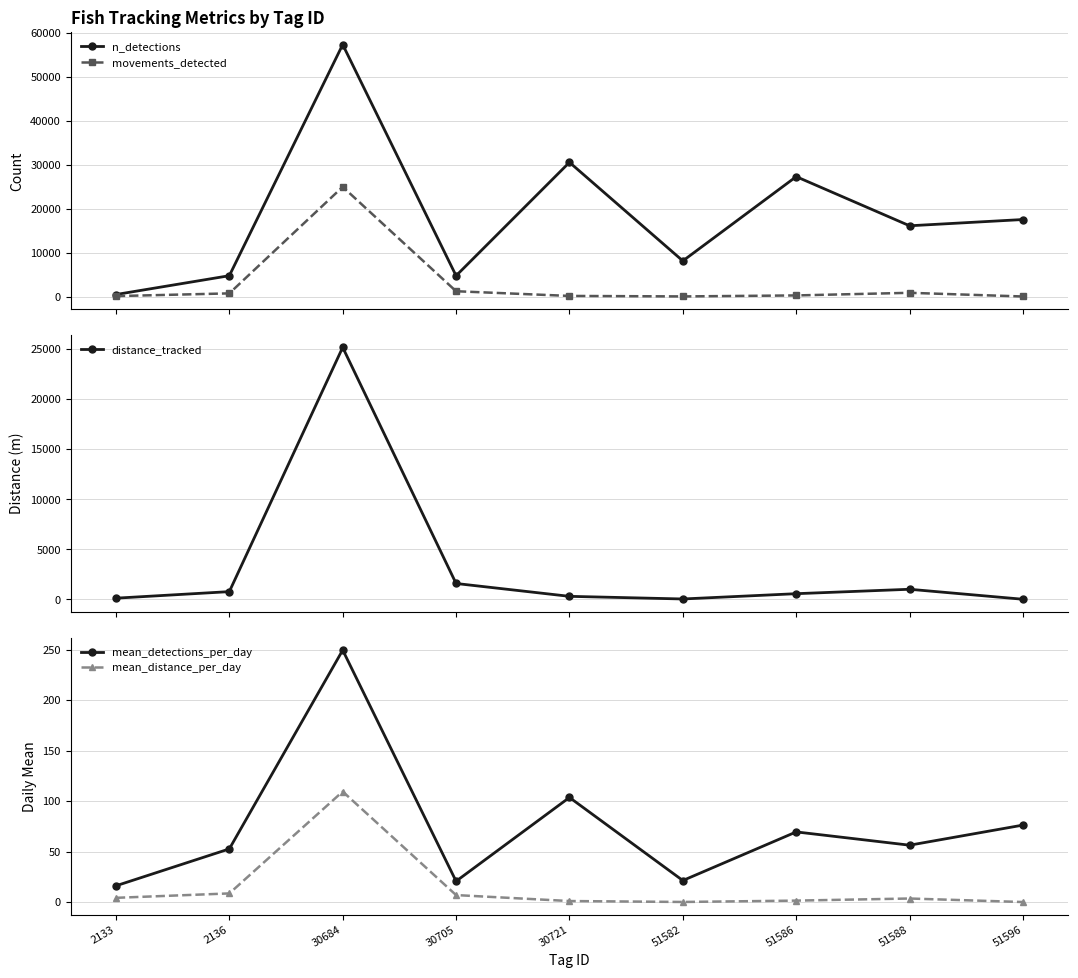

Where does the n_detections series first go above 16105?

30684